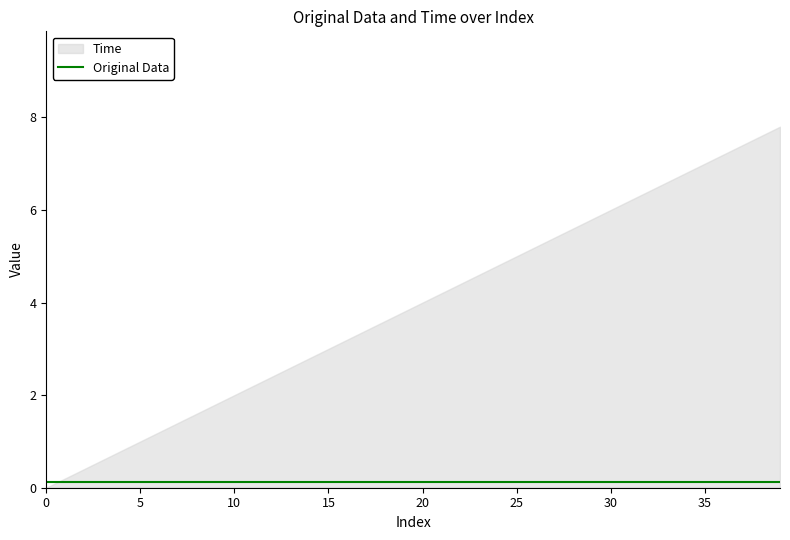

What is the sum of all Time values?

156.0